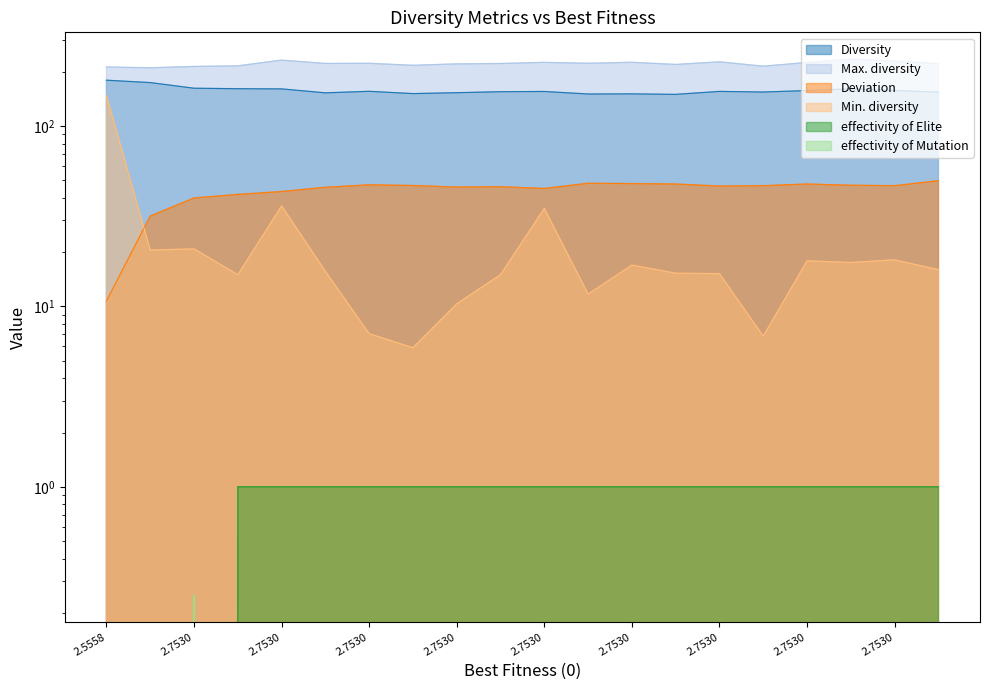

How many interior local peaks does the effectivity of Mutation series have?

1